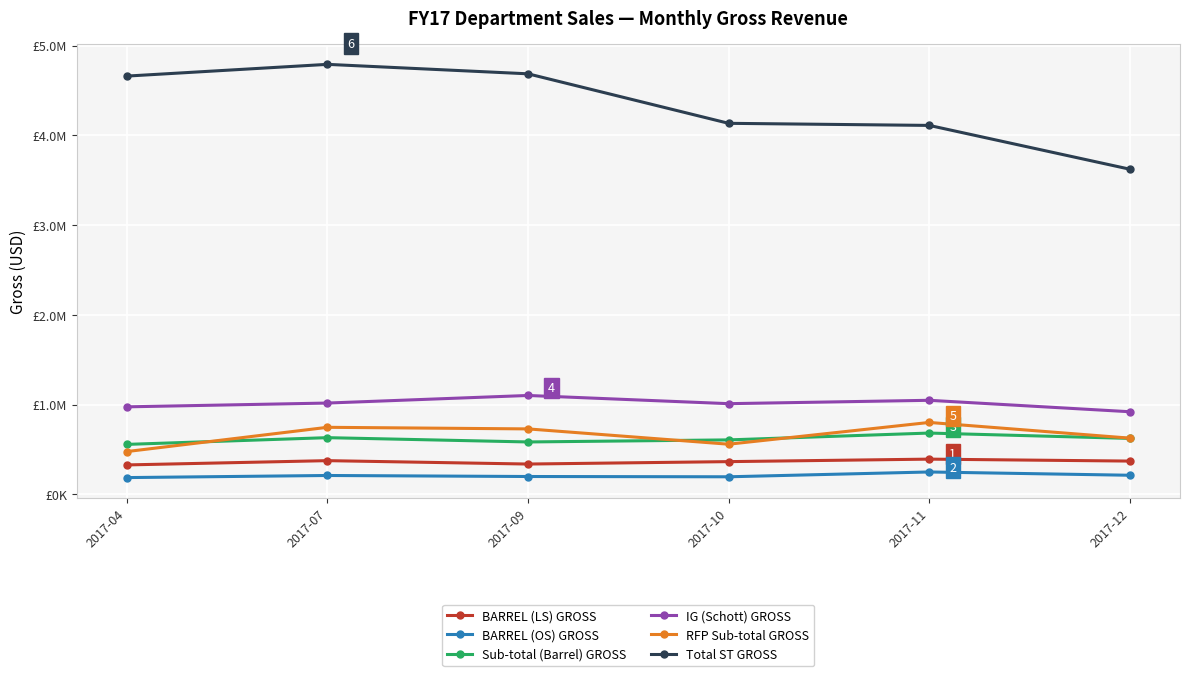

Which category has the lowest value in the Total ST GROSS series?

2017-12